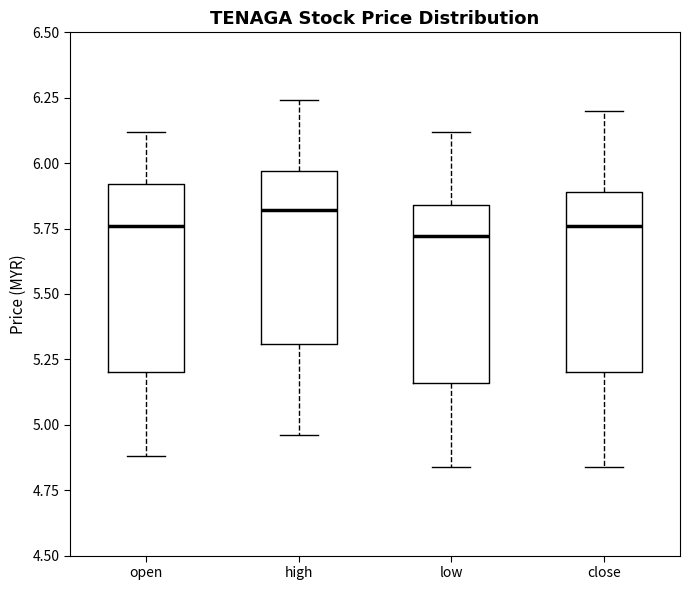

Reading left to right, transcribe this box plot: for each box, give where its median line is, the range the box spans, and where its two whiskers end, as read against the y-axis. The values are not printed on the chart, so give them approximately, as read against the axis.

open: median 5.75, box 5.20 to 5.90, whiskers 4.90 to 6.10
high: median 5.80, box 5.30 to 5.95, whiskers 4.95 to 6.25
low: median 5.70, box 5.15 to 5.85, whiskers 4.85 to 6.10
close: median 5.75, box 5.20 to 5.90, whiskers 4.85 to 6.20